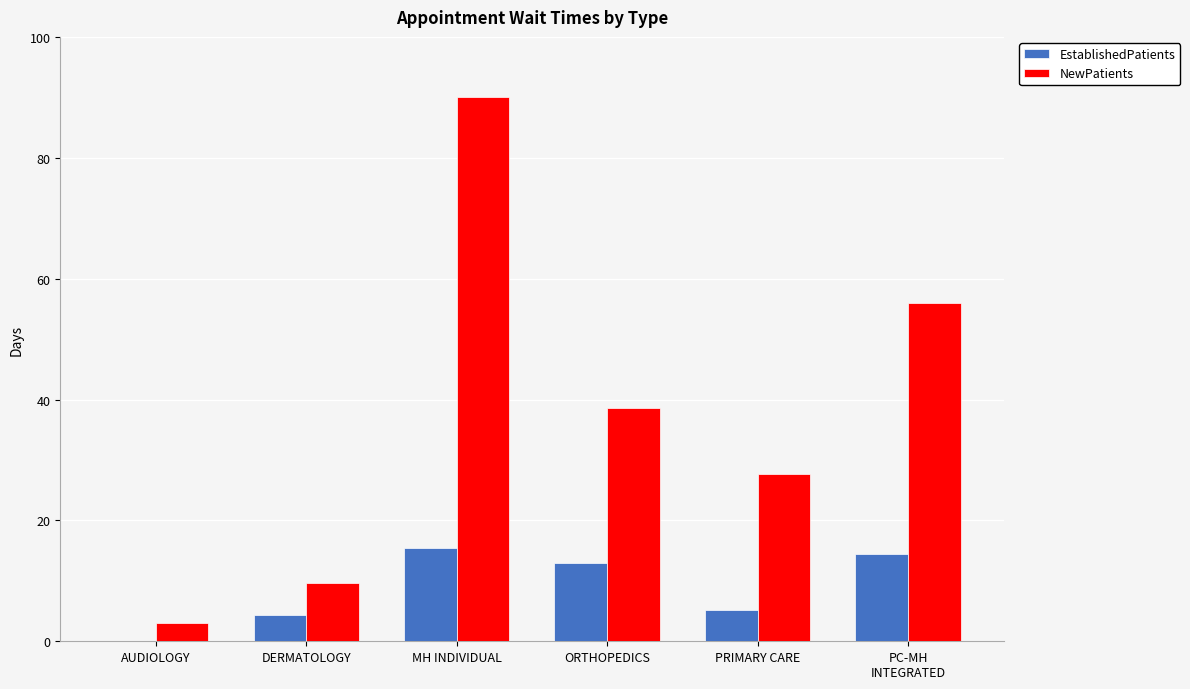

What are all the series names shown in the legend?

EstablishedPatients, NewPatients